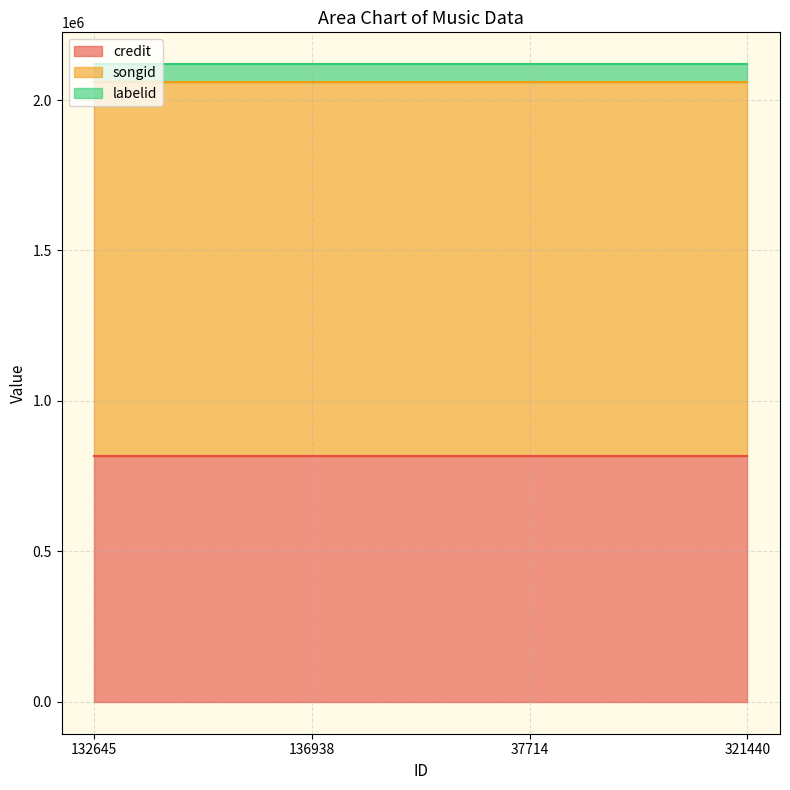

Count the number of data series in this chart.

3